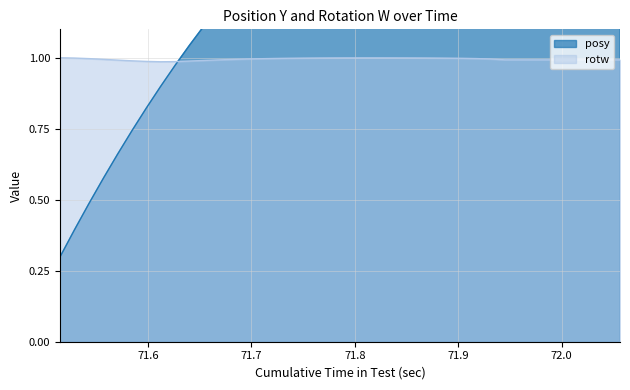

How many intersections are there between posy and rotw?

1